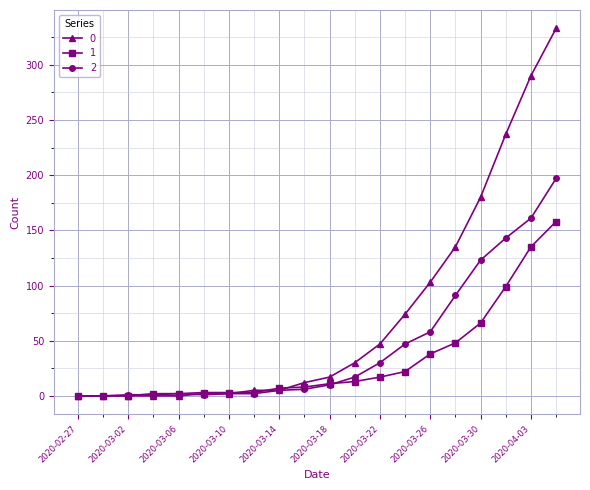

List the series in order of their overall mean, lowest first.

1, 2, 0